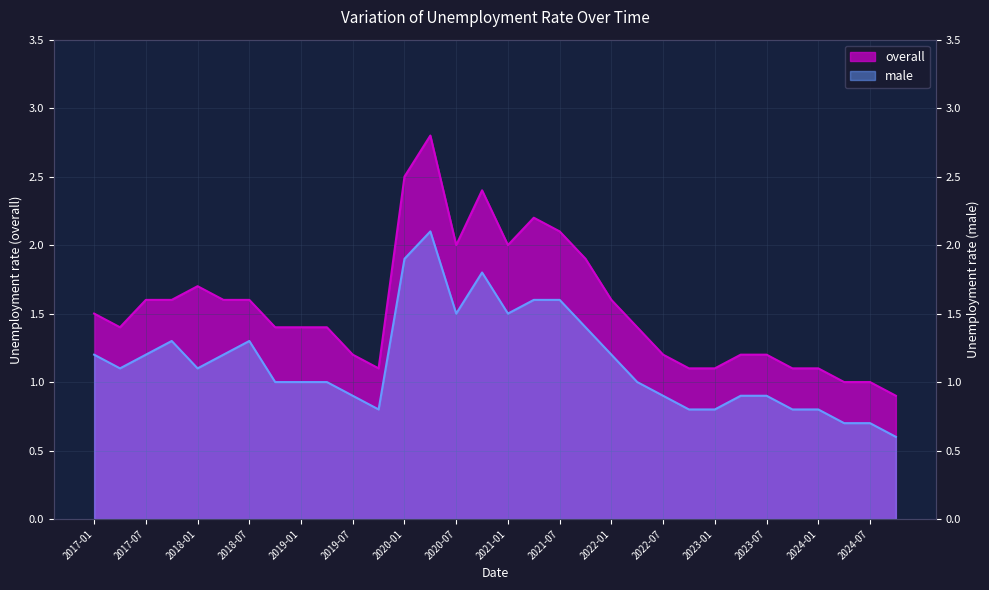

True or false: male has more than 1 interior local peaks.

True